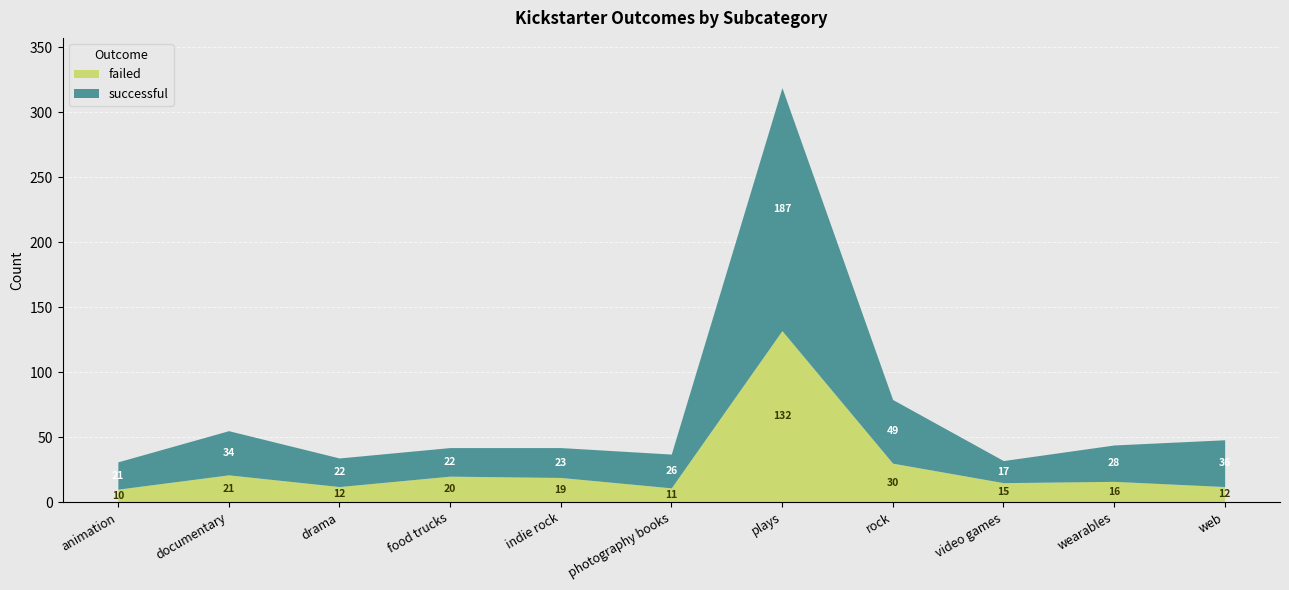

True or false: failed and successful cross at least once.

False